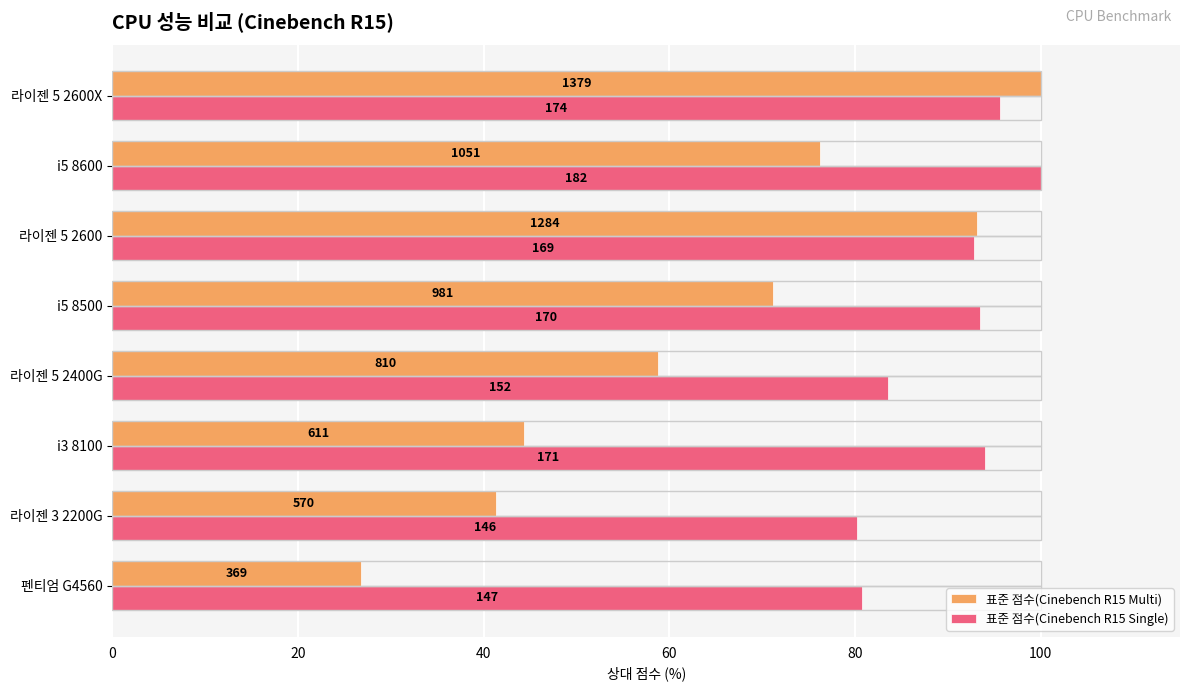

Rank the series by their average value, from lowest to highest.

표준 점수(Cinebench R15 Multi), 표준 점수(Cinebench R15 Single)